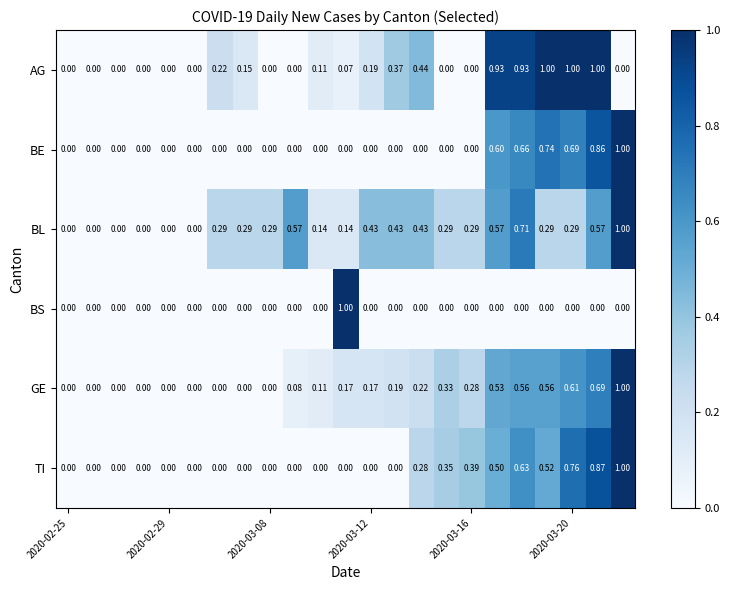

Which series has the largest total across all categories?

BL